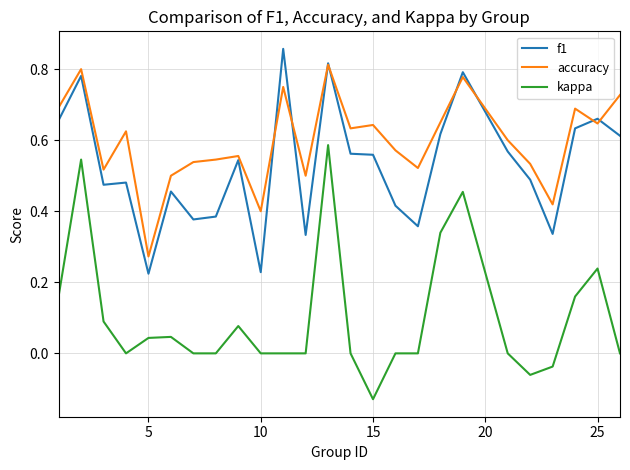

What are all the series names shown in the legend?

f1, accuracy, kappa